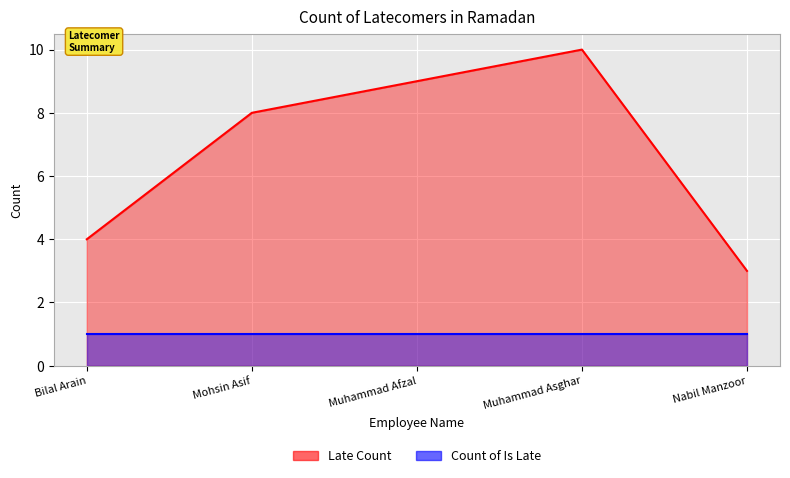

What is the label of the 1st point from the left?

Bilal Arain